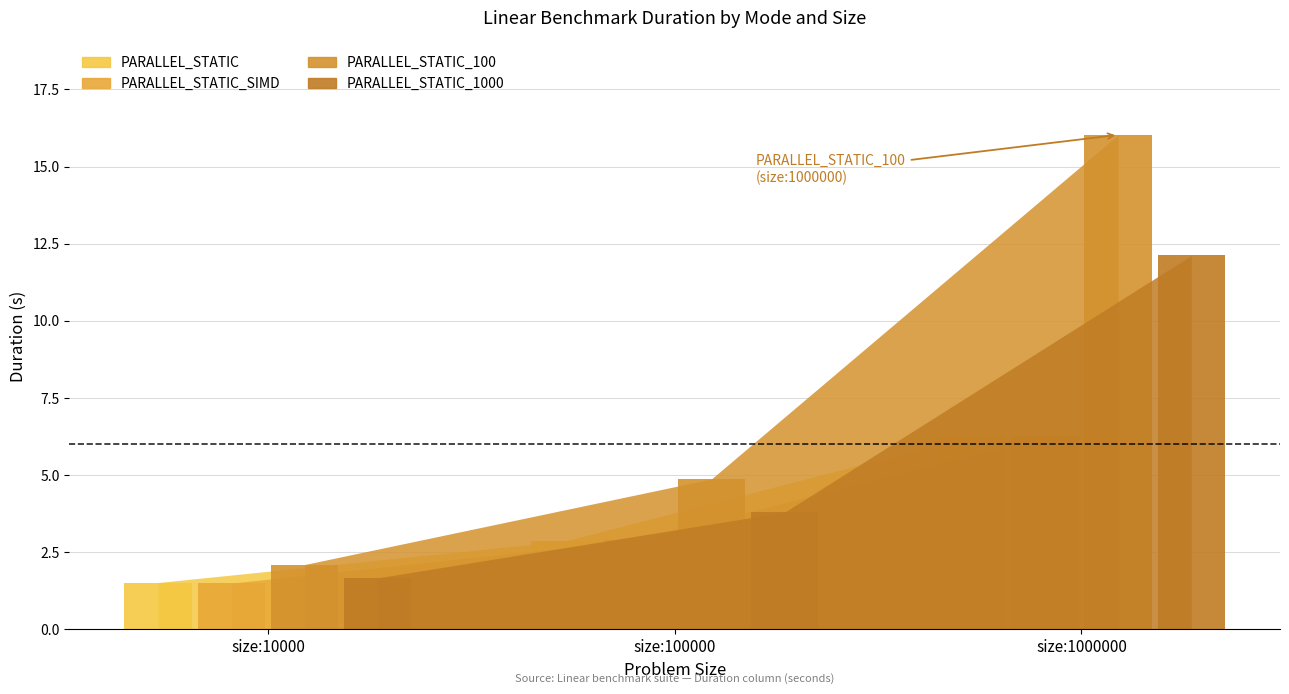

What is the minimum value for PARALLEL_STATIC_100?

2.1